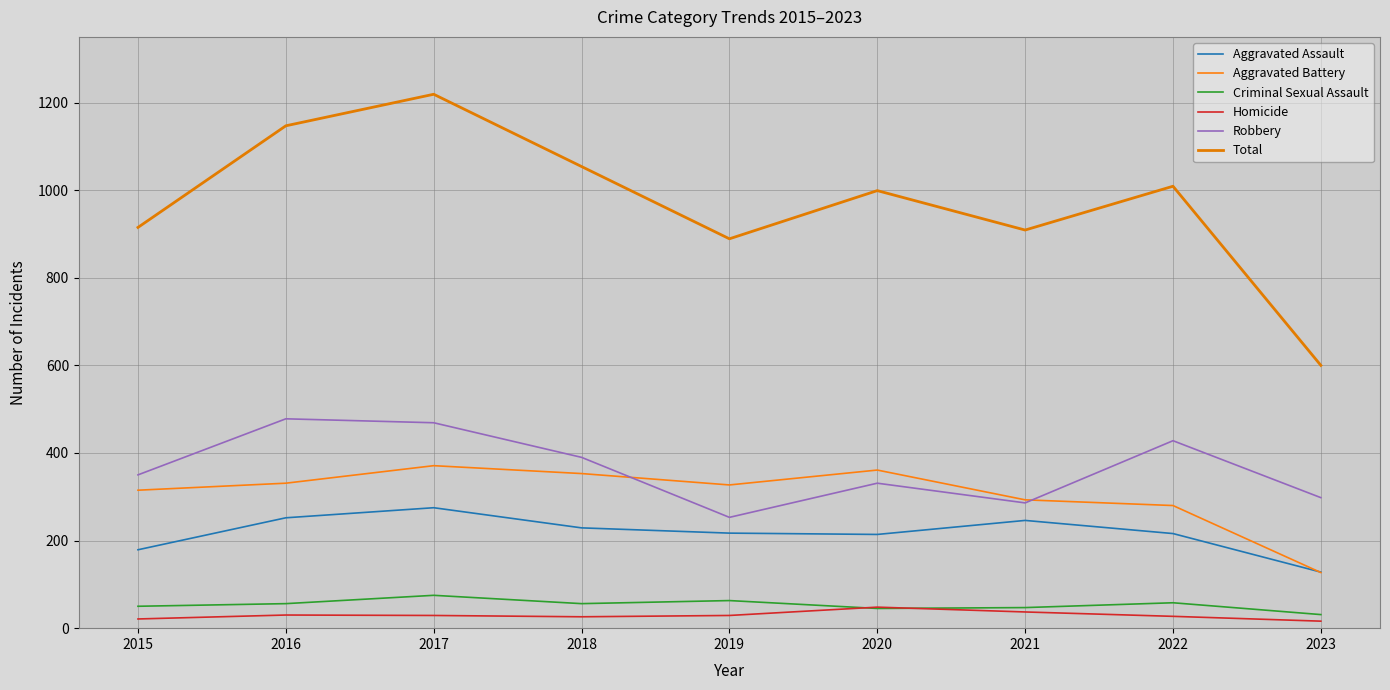

How many interior local valleys does the Robbery series have?

2